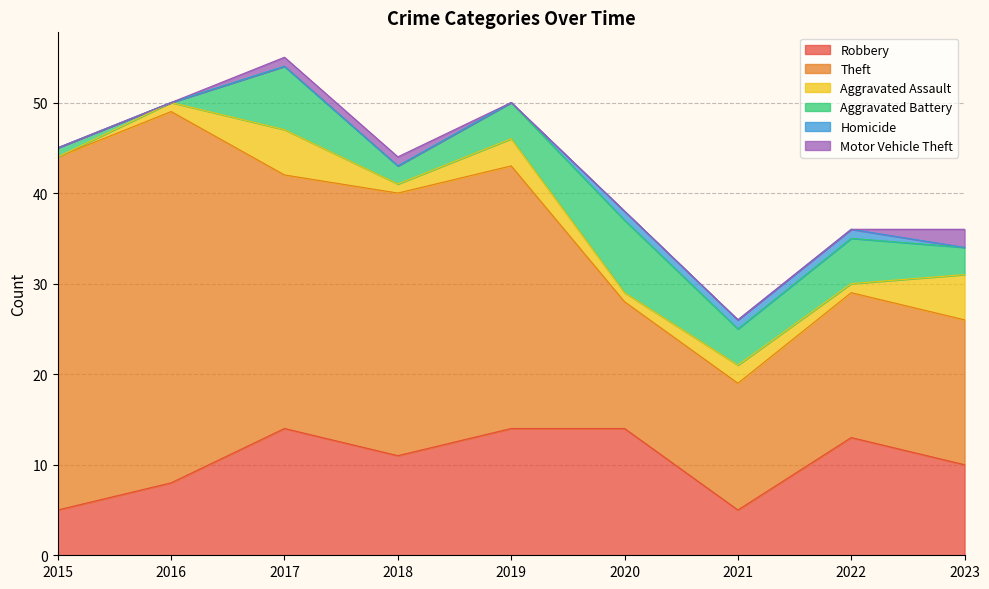

Reading right to left, extract all data points from this chart.

Robbery: 10	13	5	14	14	11	14	8	5
Theft: 16	16	14	14	29	29	28	41	39
Aggravated Assault: 5	1	2	1	3	1	5	1	0
Aggravated Battery: 3	5	4	8	4	2	7	0	1
Homicide: 0	1	1	1	0	0	0	0	0
Motor Vehicle Theft: 2	0	0	0	0	1	1	0	0